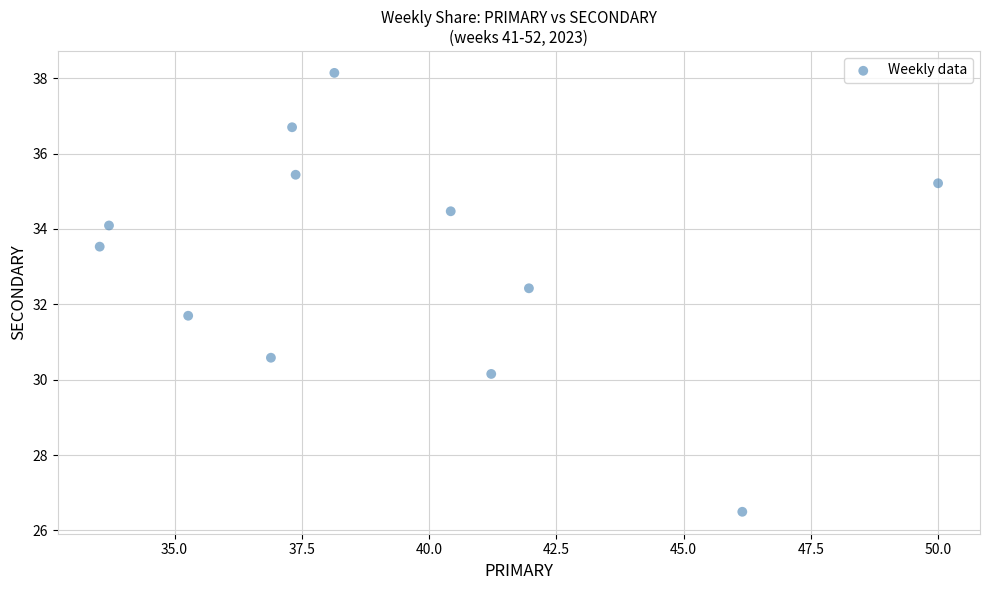

What is the range of X values (max minus min)?

16.5